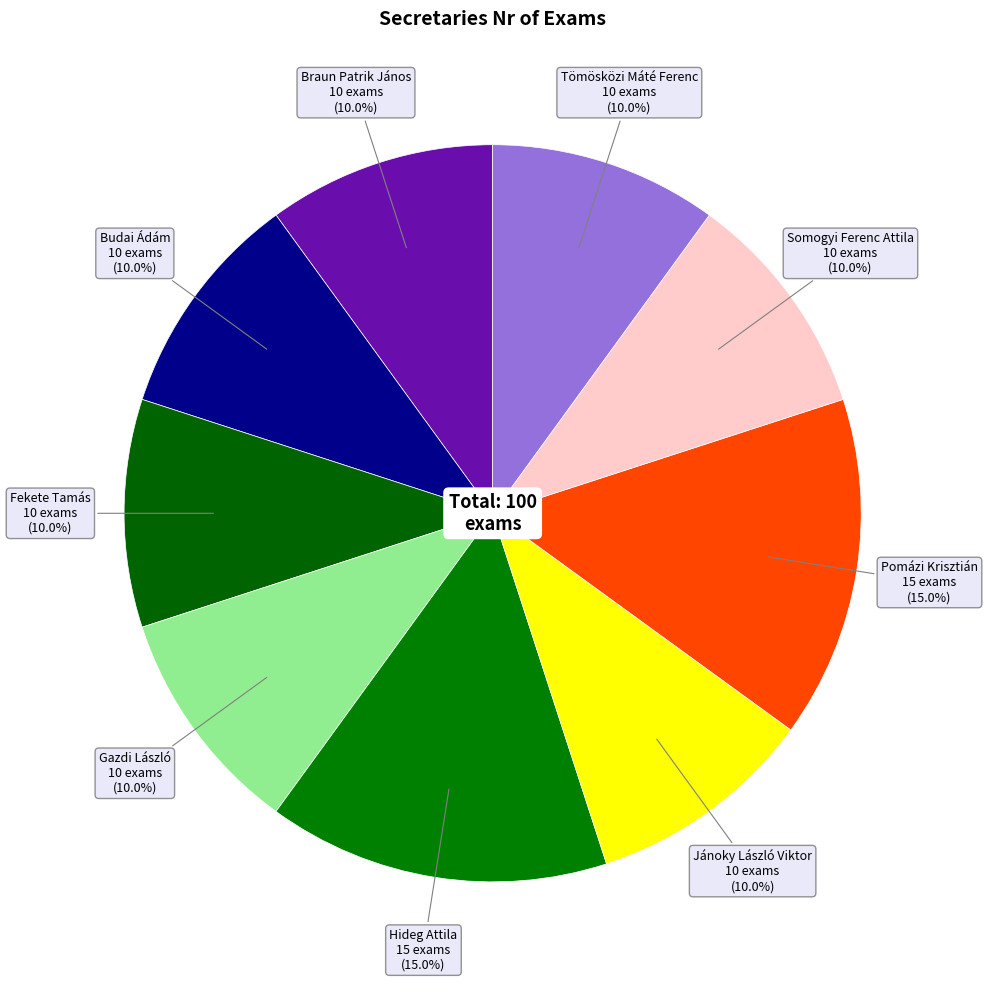

Count the number of slices in the pie.

9